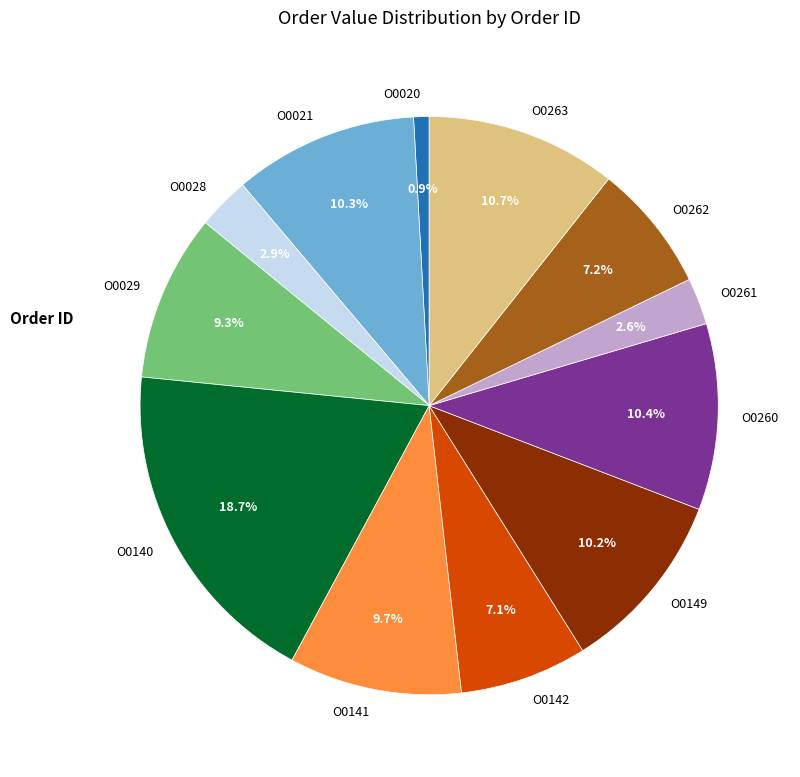

What percentage is the O0141 slice, to the nearest percent?

10%